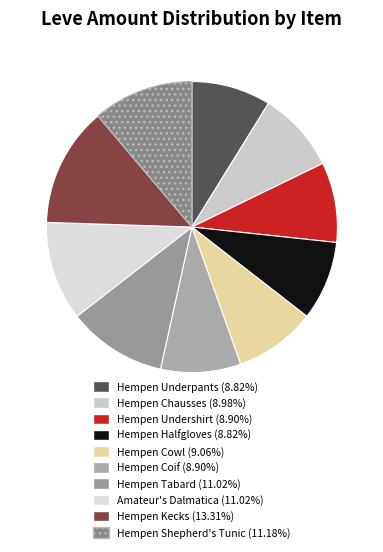

Rank the categories by value from highest to lowest.

Hempen Kecks, Hempen Shepherd's Tunic, Hempen Tabard, Amateur's Dalmatica, Hempen Cowl, Hempen Chausses, Hempen Undershirt, Hempen Coif, Hempen Underpants, Hempen Halfgloves